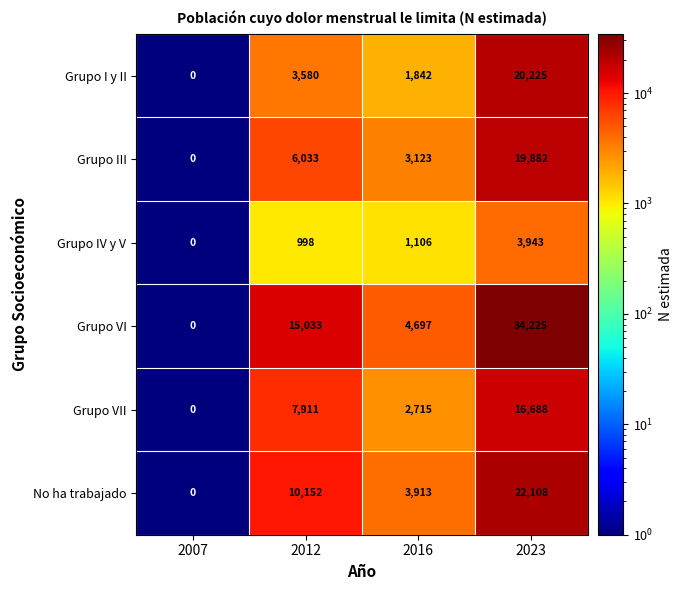

At which label is No ha trabajado closest to 11054?

2012